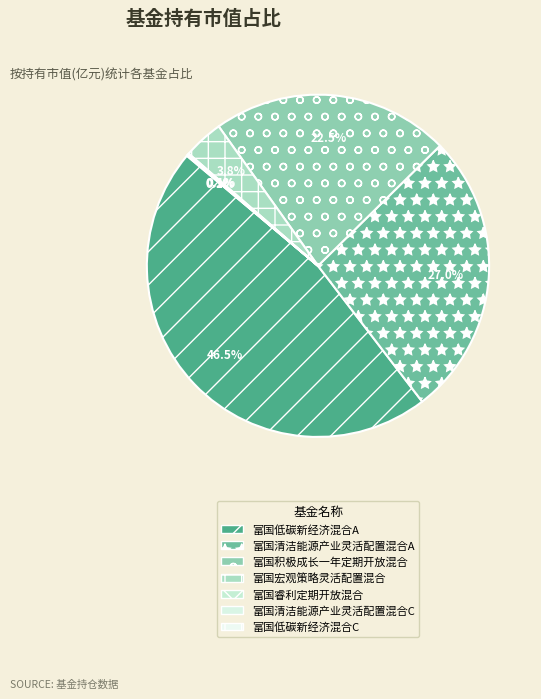

Which slice is the largest?

富国低碳新经济混合A